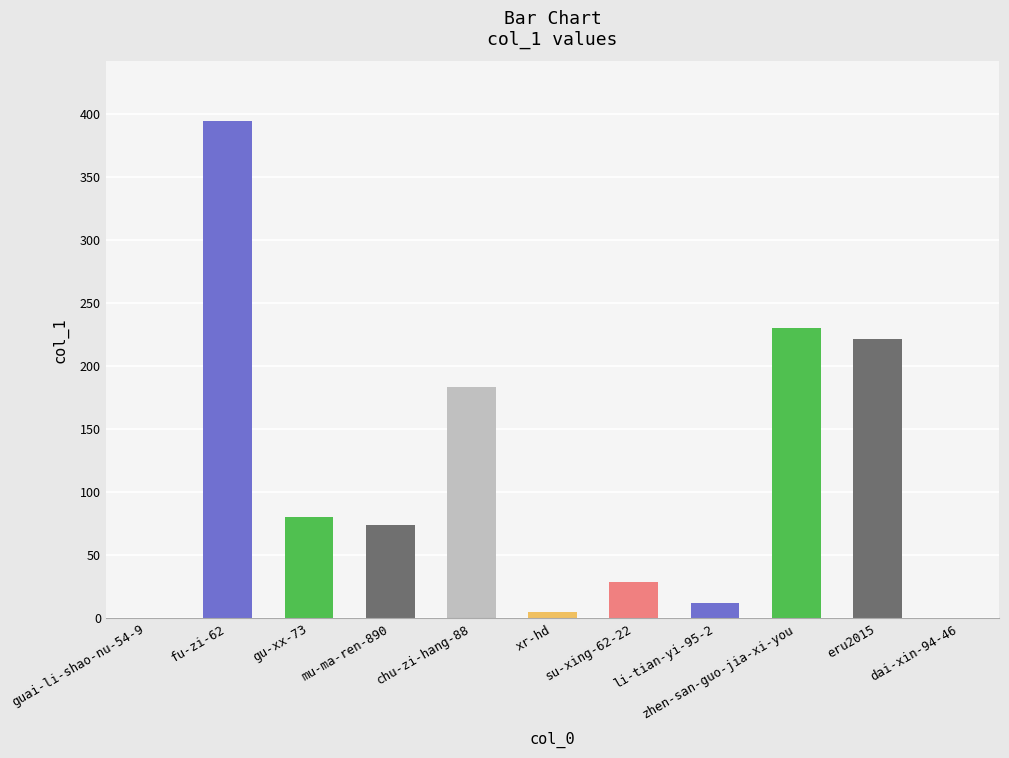

Read the value at xr-hd.

5